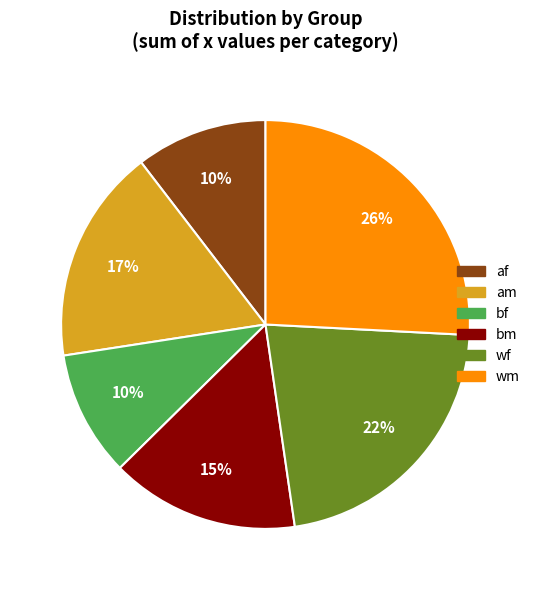

How many slices are in this pie chart?

6